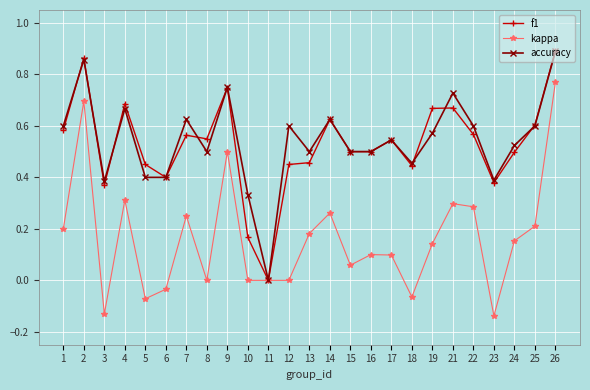

Between 8 and 17, which series saw the biggest shift?

kappa